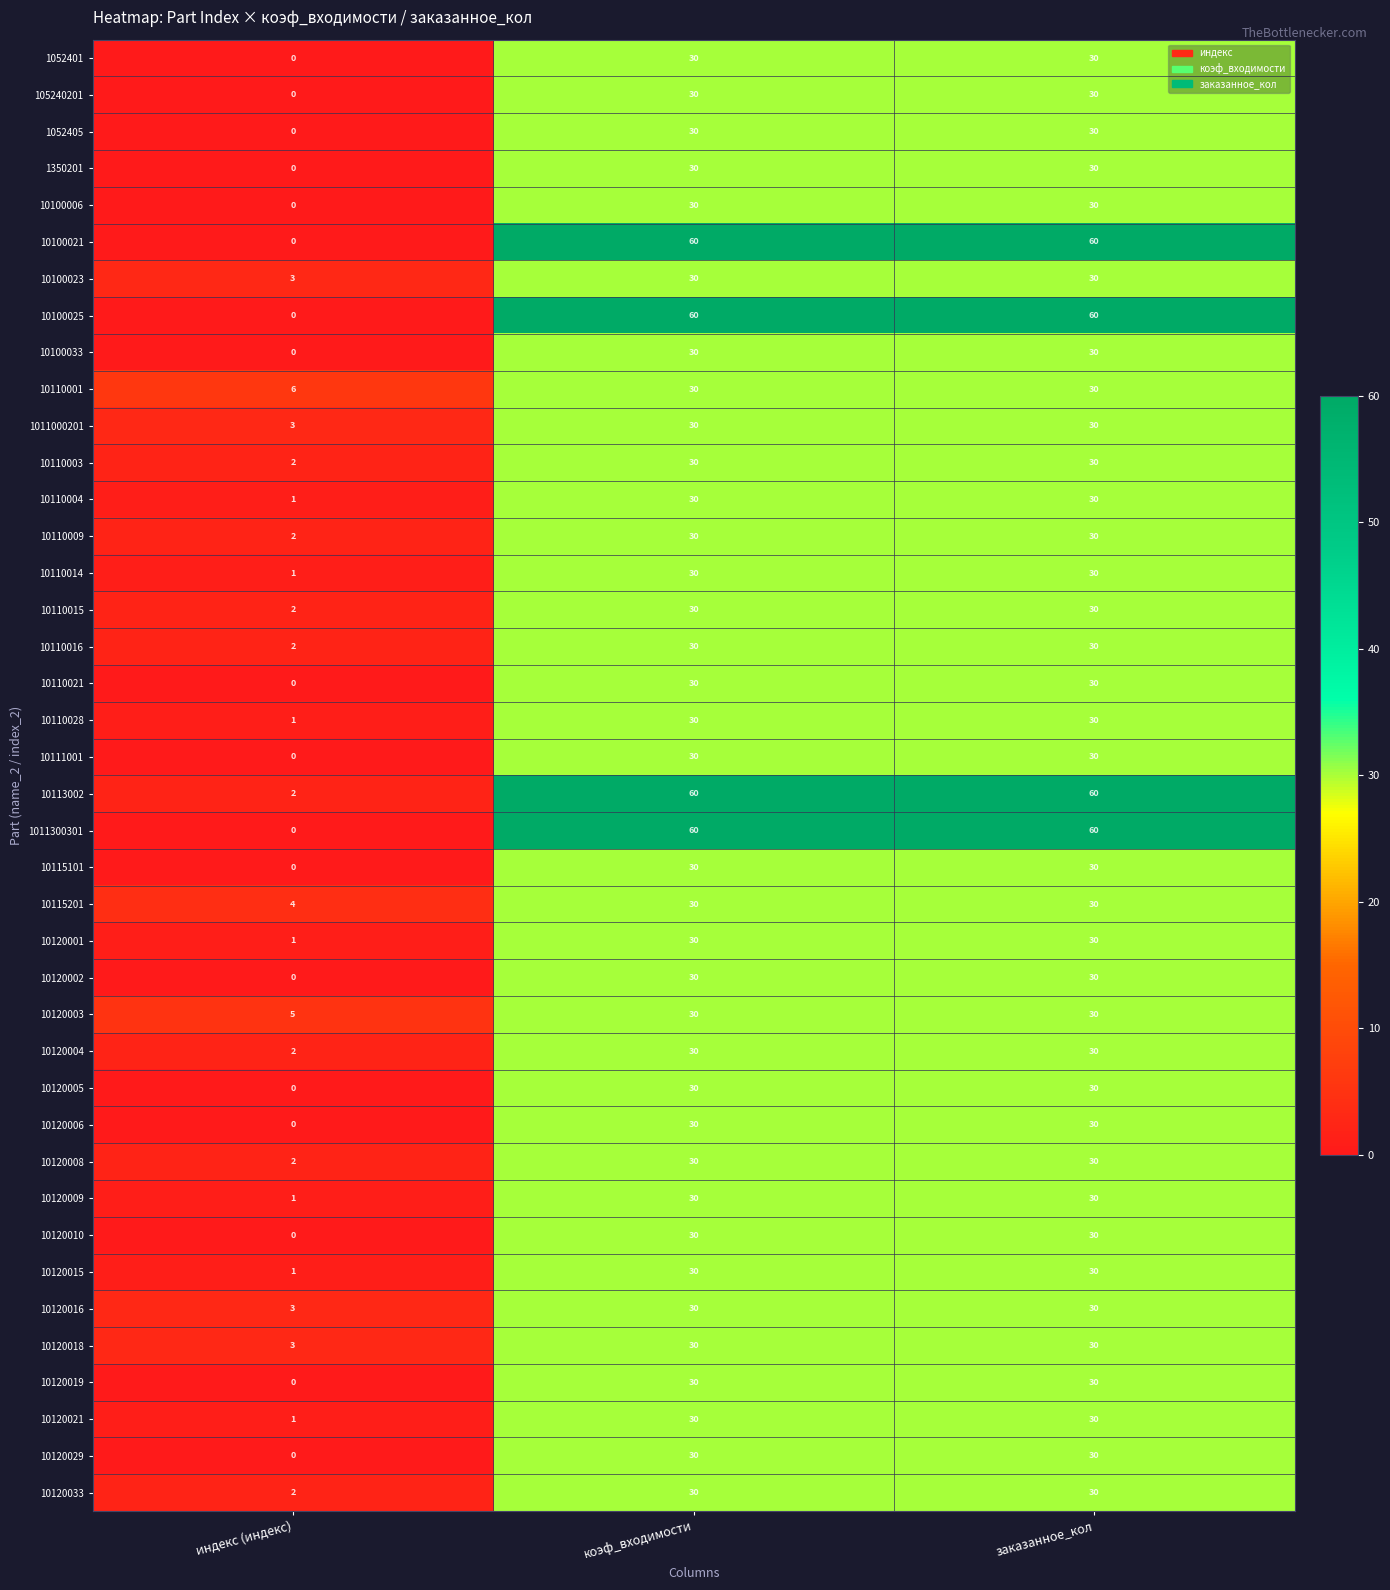

Is the value of 10120002 at коэф_входимости greater than the value of 10100021 at коэф_входимости?

No